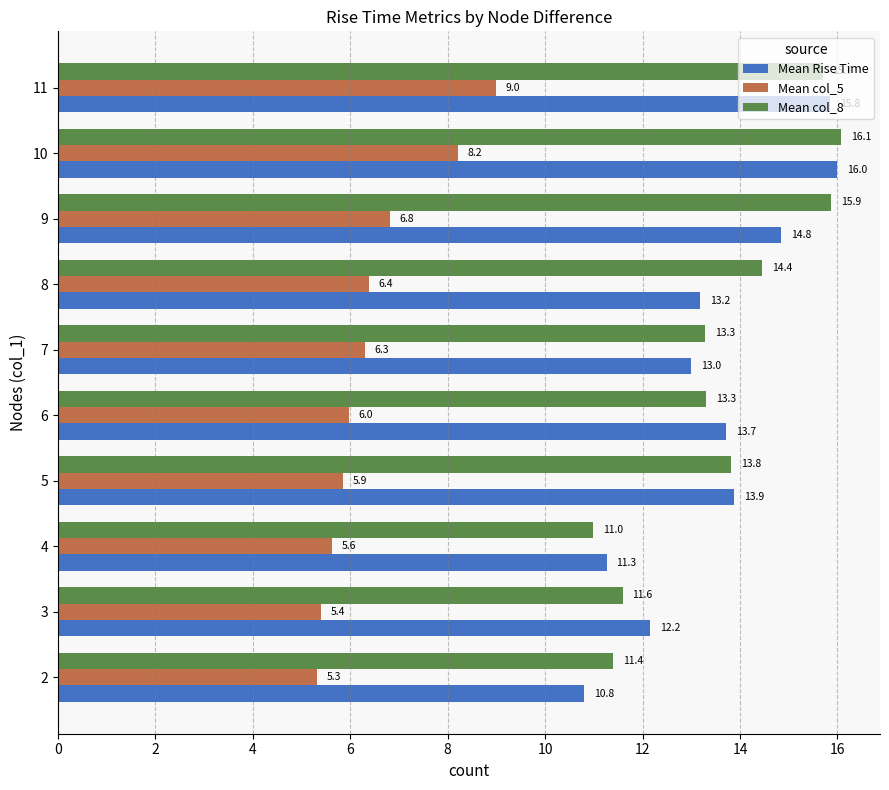

Which series has the largest total across all categories?

Mean col_8